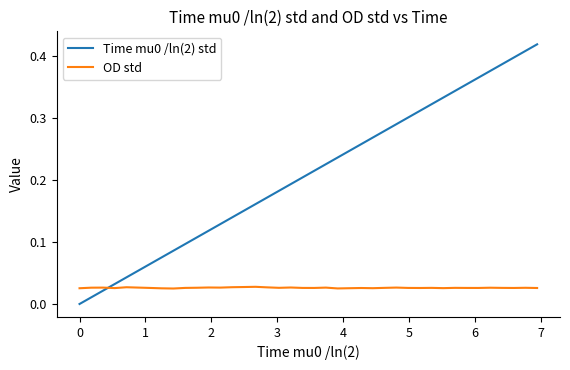

Between which two adjacent categories do Time mu0 /ln(2) std and OD std first intersect?

1 and 2